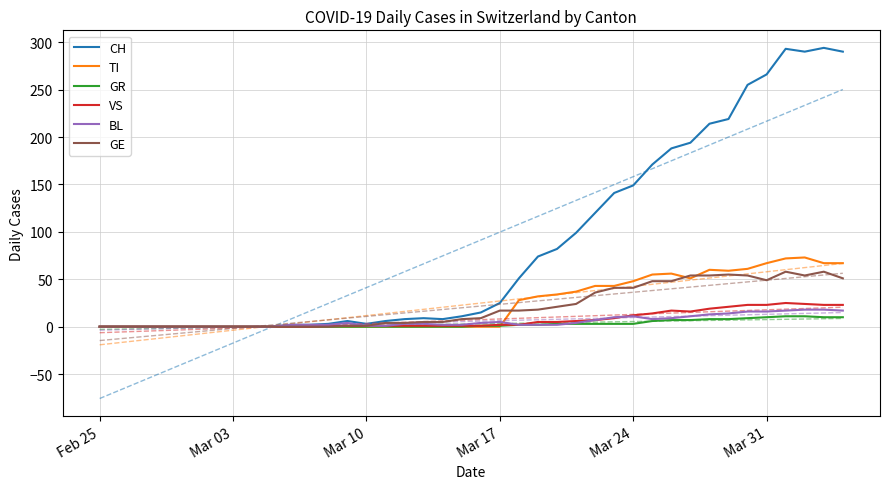

What is the maximum value for GE?

58